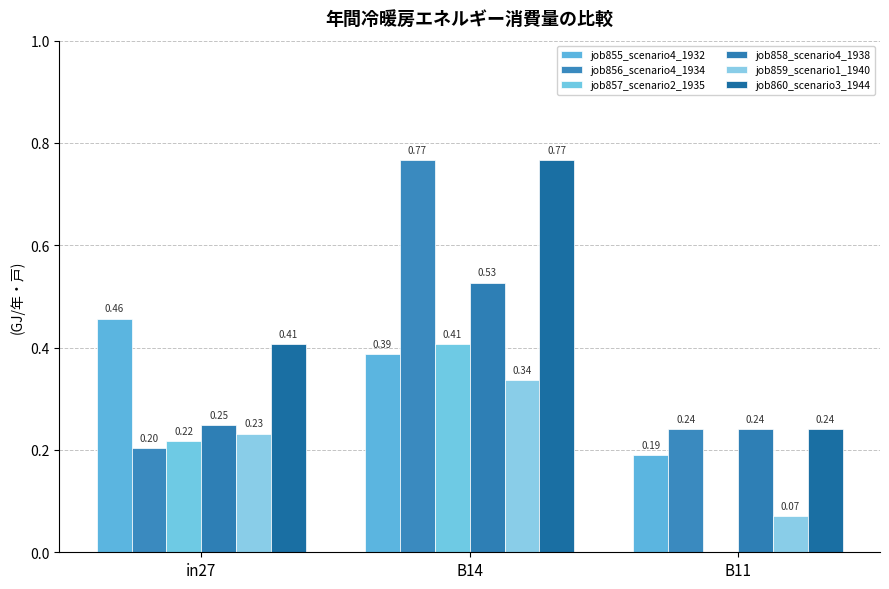

Reading right to left, what are all the values shown in this chart?

job855_scenario4_1932: B11=0.2	B14=0.4	in27=0.5
job856_scenario4_1934: B11=0.2	B14=0.8	in27=0.2
job857_scenario2_1935: B11=0.0	B14=0.4	in27=0.2
job858_scenario4_1938: B11=0.2	B14=0.5	in27=0.2
job859_scenario1_1940: B11=0.1	B14=0.3	in27=0.2
job860_scenario3_1944: B11=0.2	B14=0.8	in27=0.4